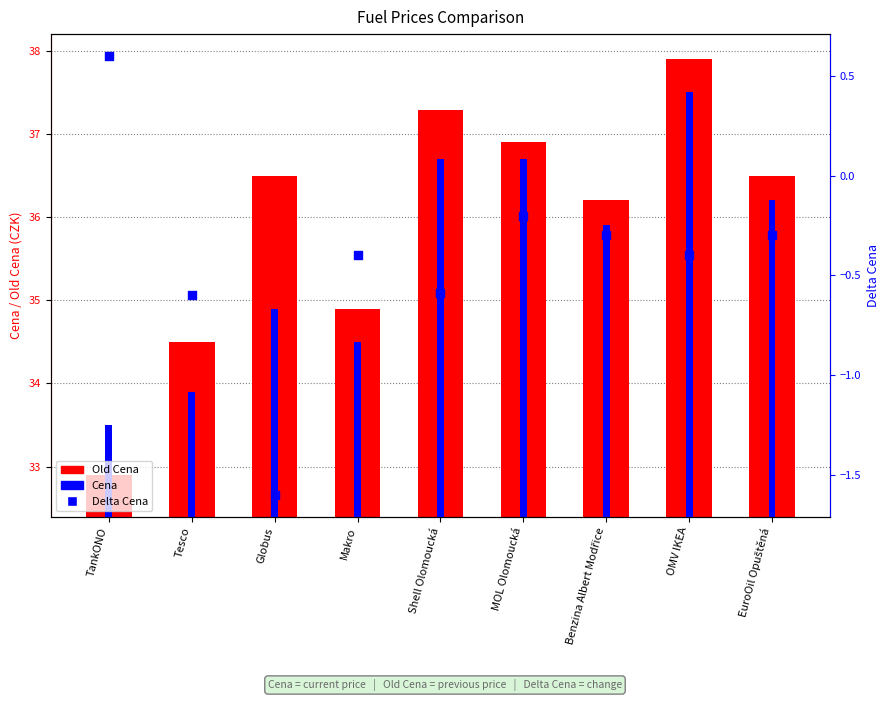

What are all the series names shown in the legend?

Old Cena, Cena, Delta Cena